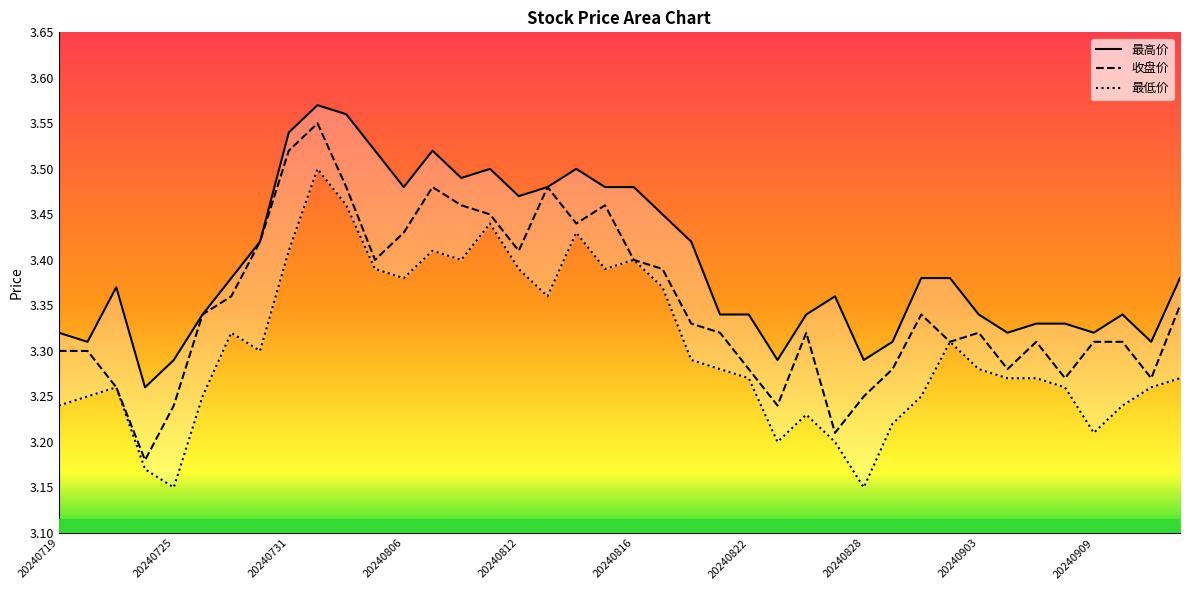

What is the total value across all series at 20240819?

10.2